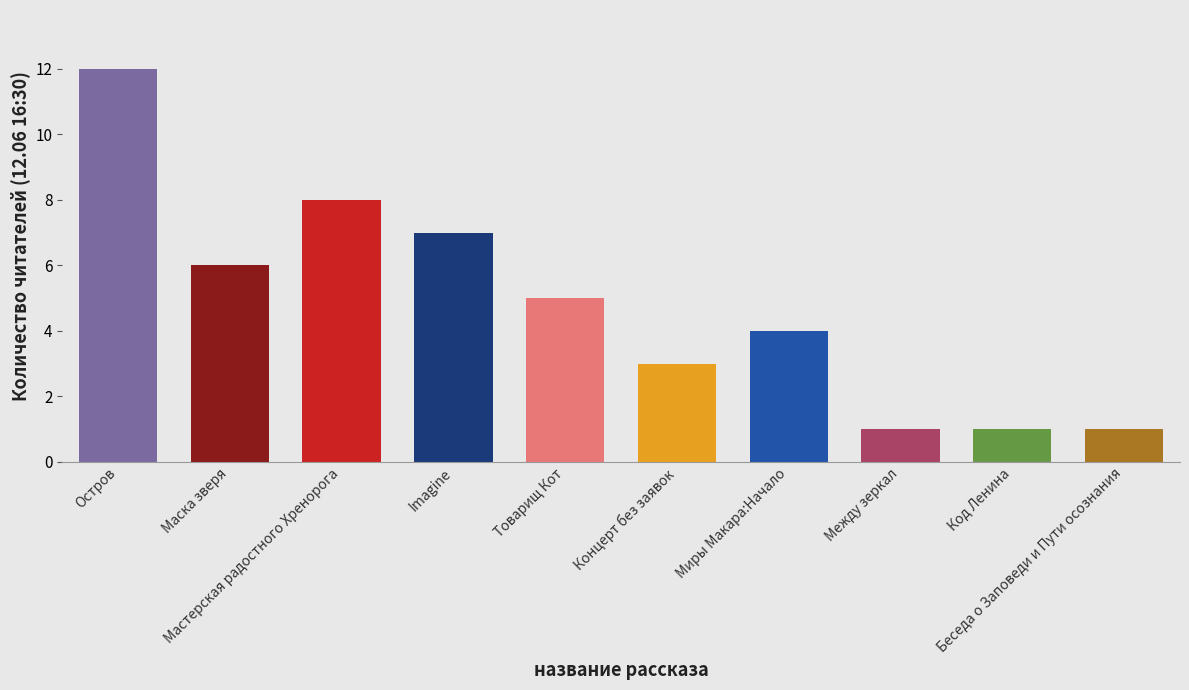

How many data points does each series have?

10